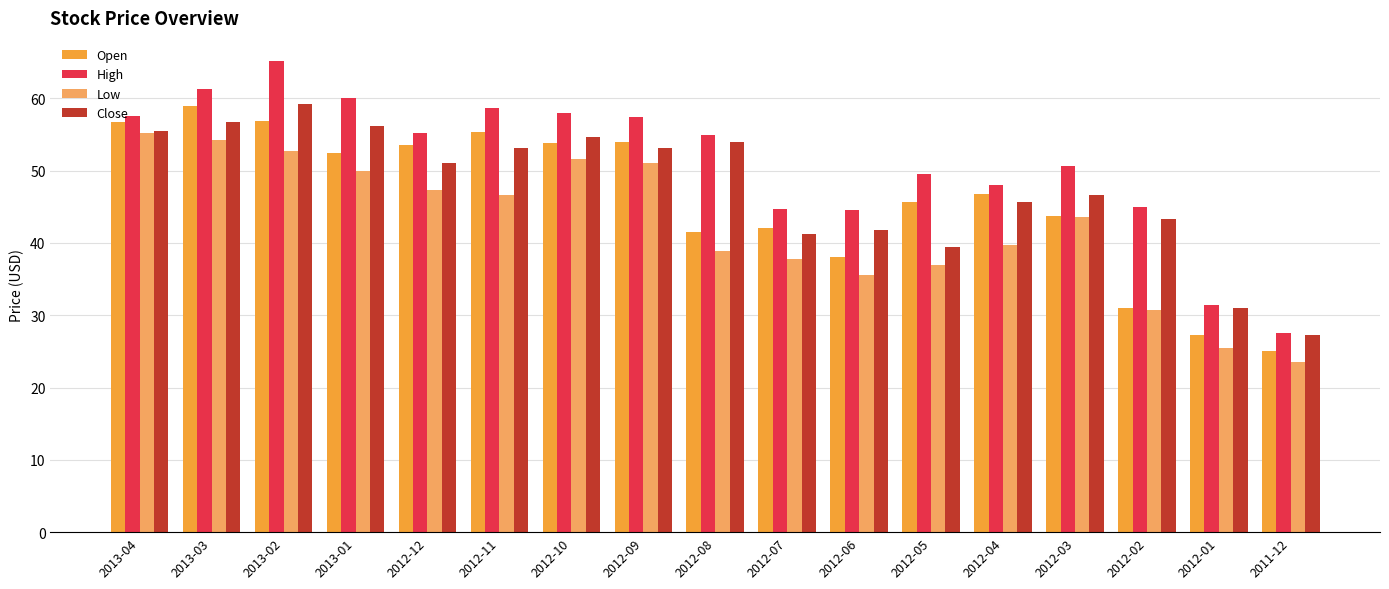

Which series changed the most between 2012-11 and 2012-07?

High